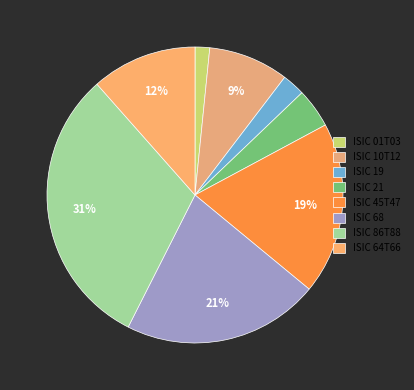

Does ISIC 21 account for over 50% of the chart?

No